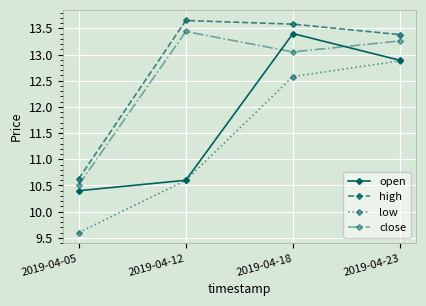

What is the value of the open point at the 4th from the left?

12.9